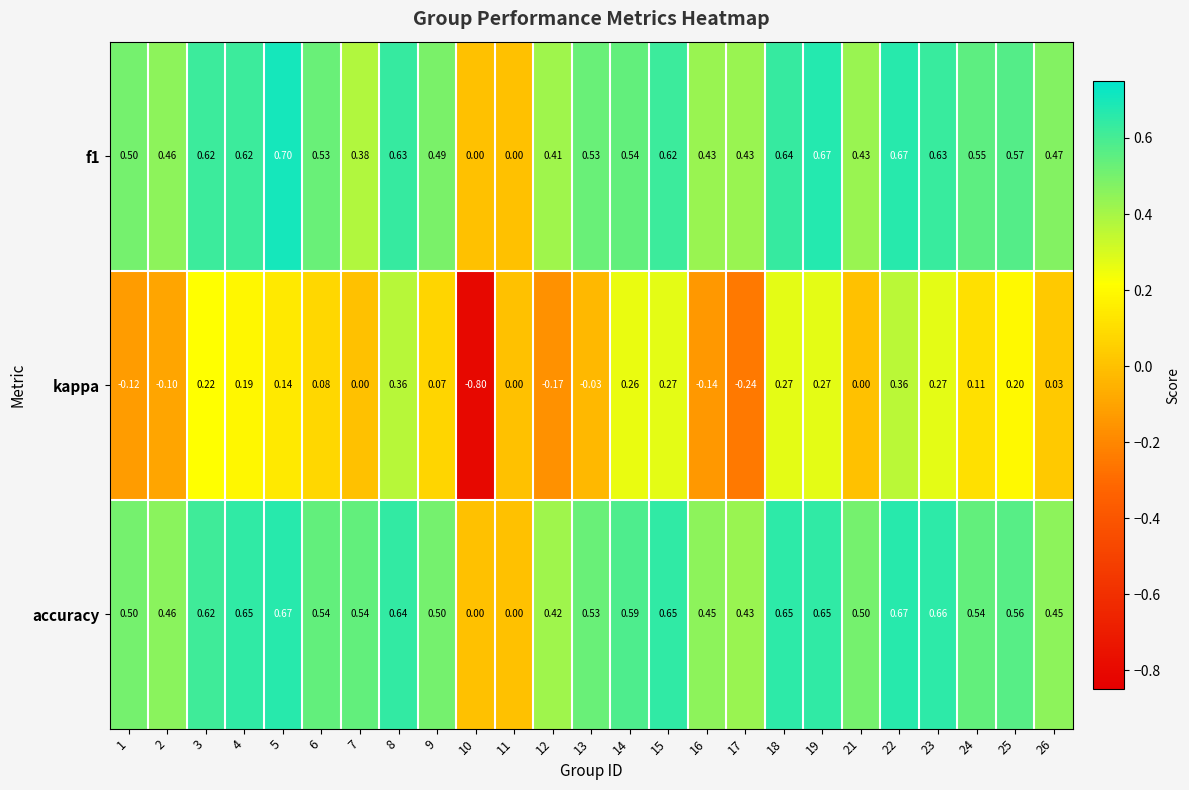

Which series has the widest spread of values?

kappa